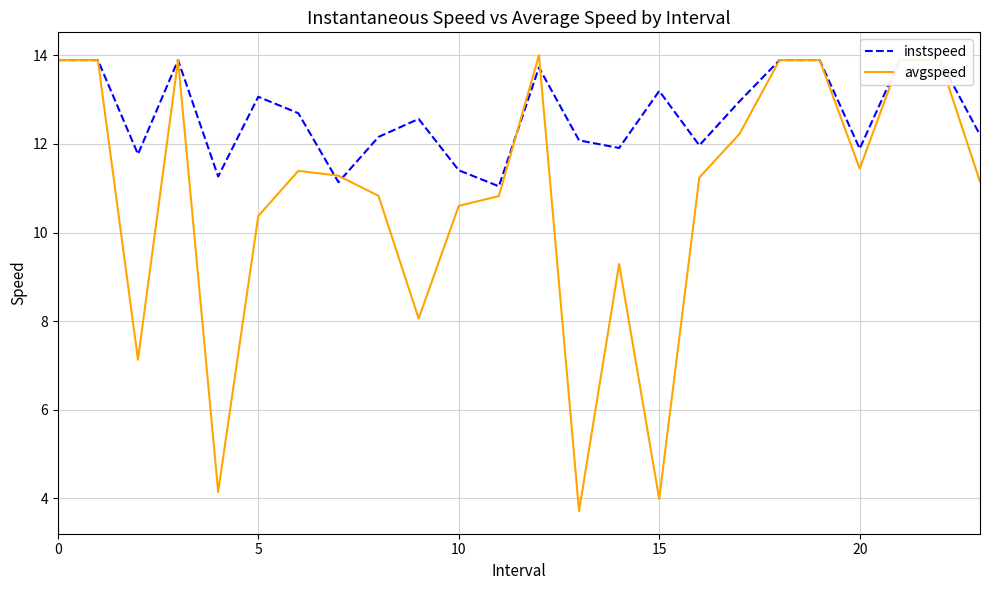

Where do avgspeed and instspeed first cross each other?

6 and 7